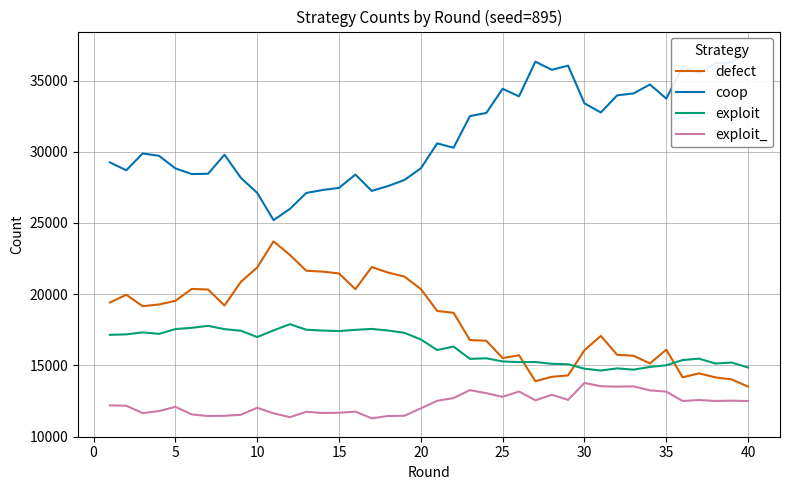

What is the average value of the defect series?

18179